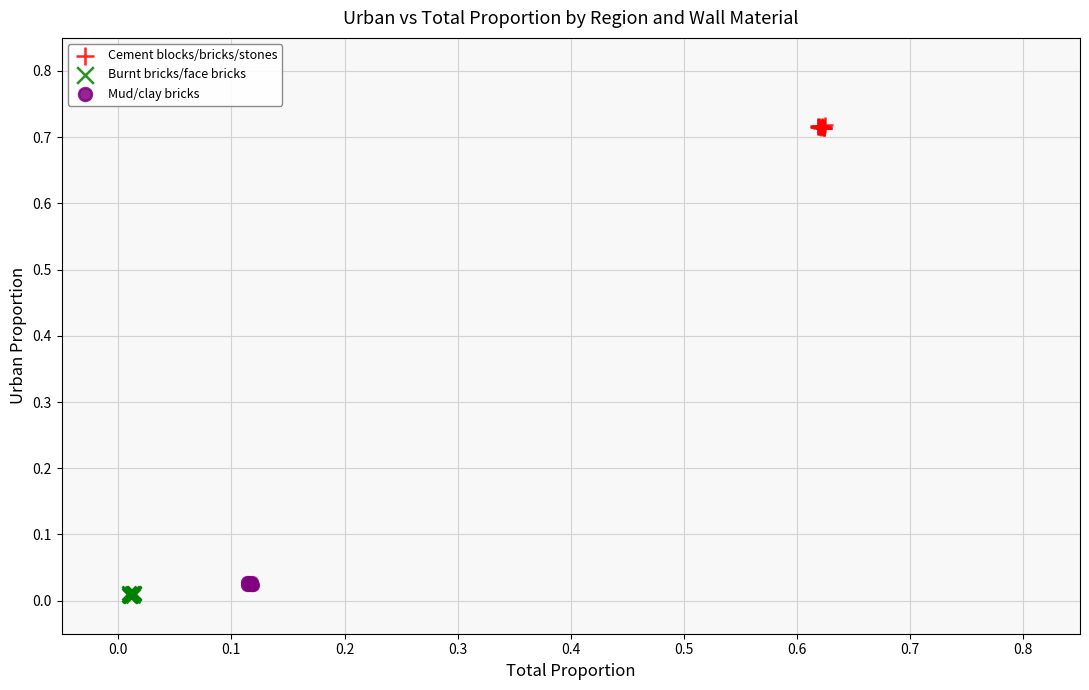

Which series reaches the maximum Y coordinate?

Cement blocks/bricks/stones